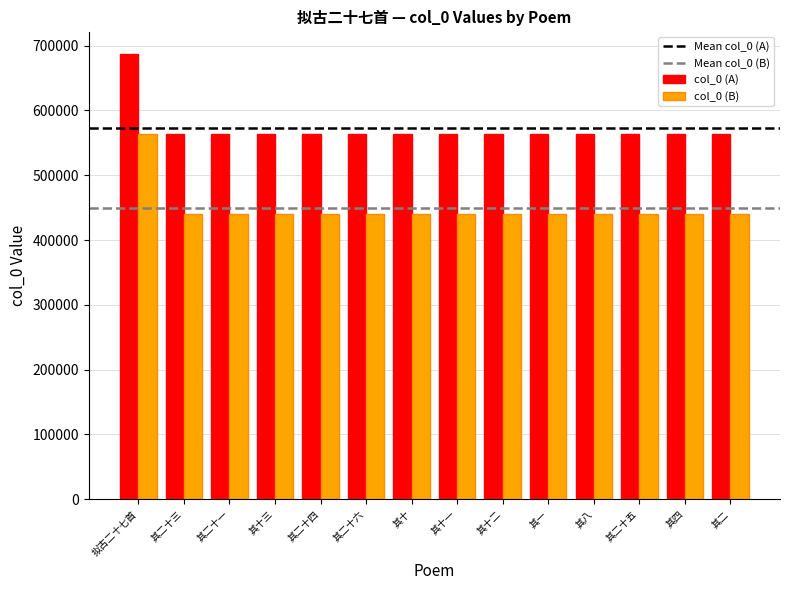

What is the spread (max minus min) of values at 其八?

123412